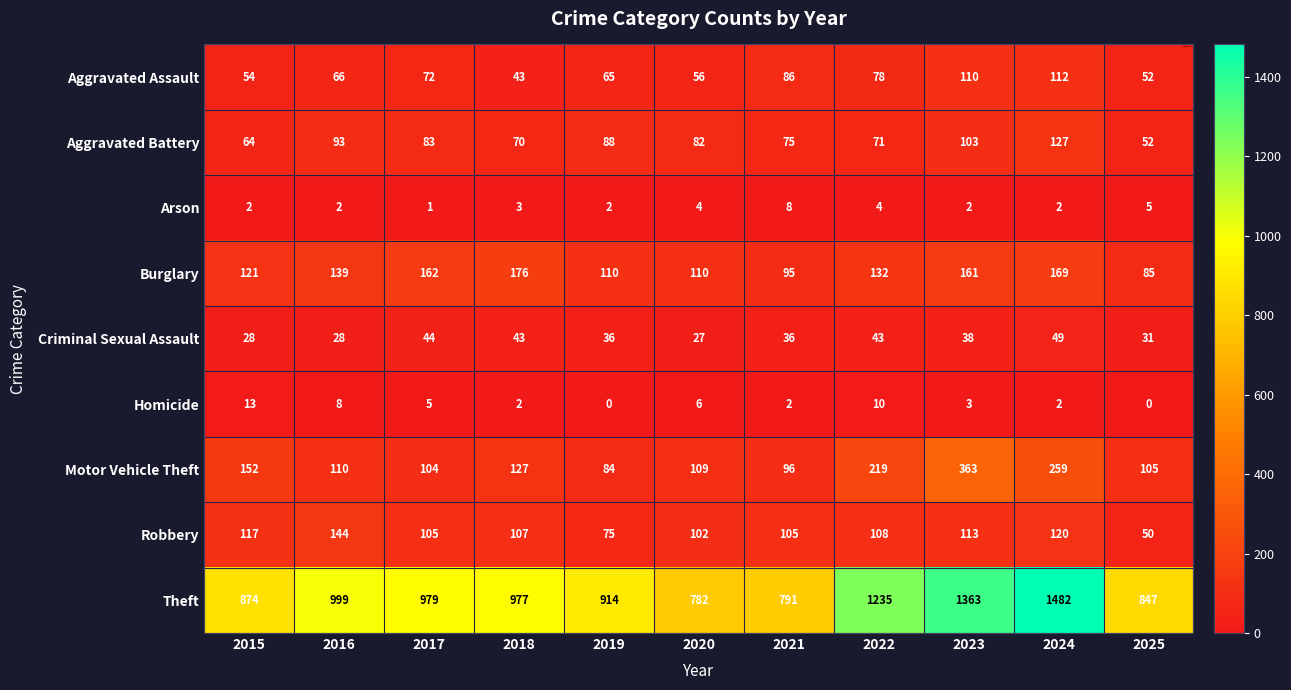

Which series has the largest total across all categories?

Theft